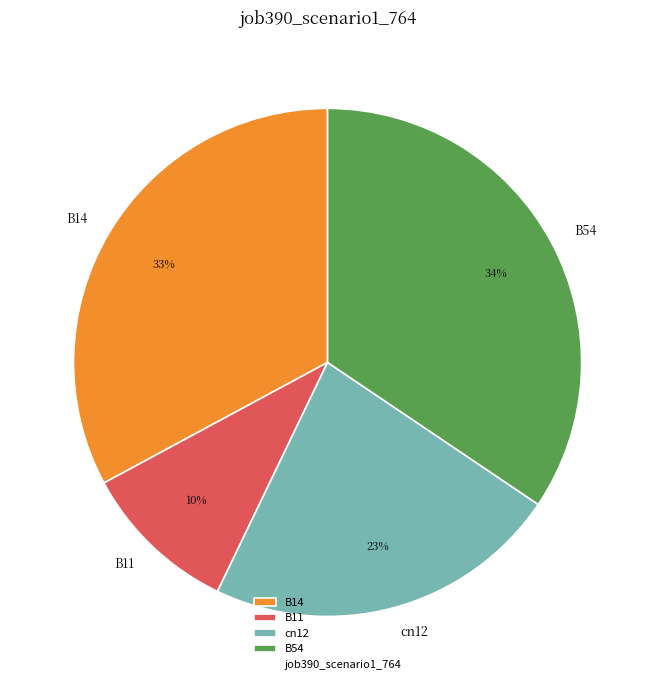

Does any single category account for the majority?

No